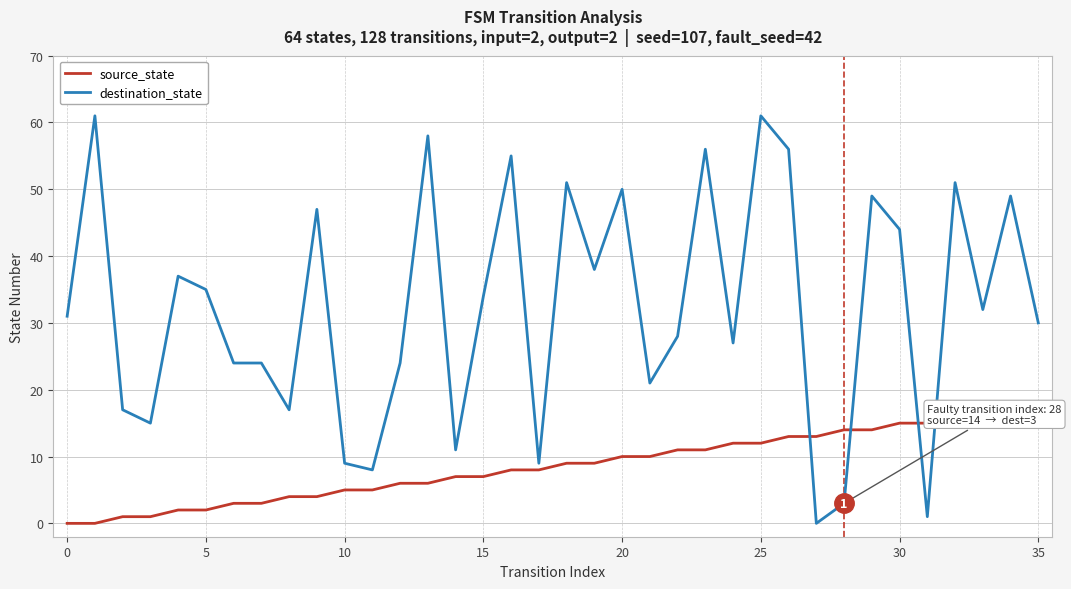

Which series has the largest total across all categories?

destination_state